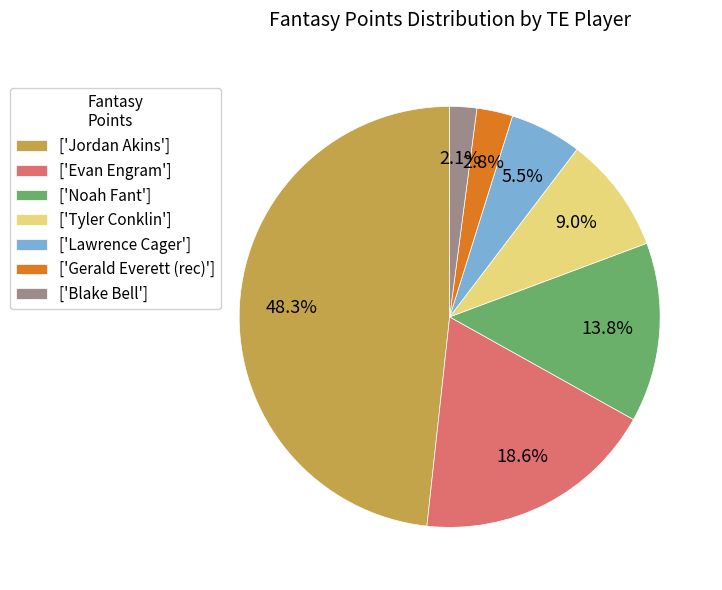

Rank the categories by value from lowest to highest.

['Blake Bell'], ['Gerald Everett (rec)'], ['Lawrence Cager'], ['Tyler Conklin'], ['Noah Fant'], ['Evan Engram'], ['Jordan Akins']